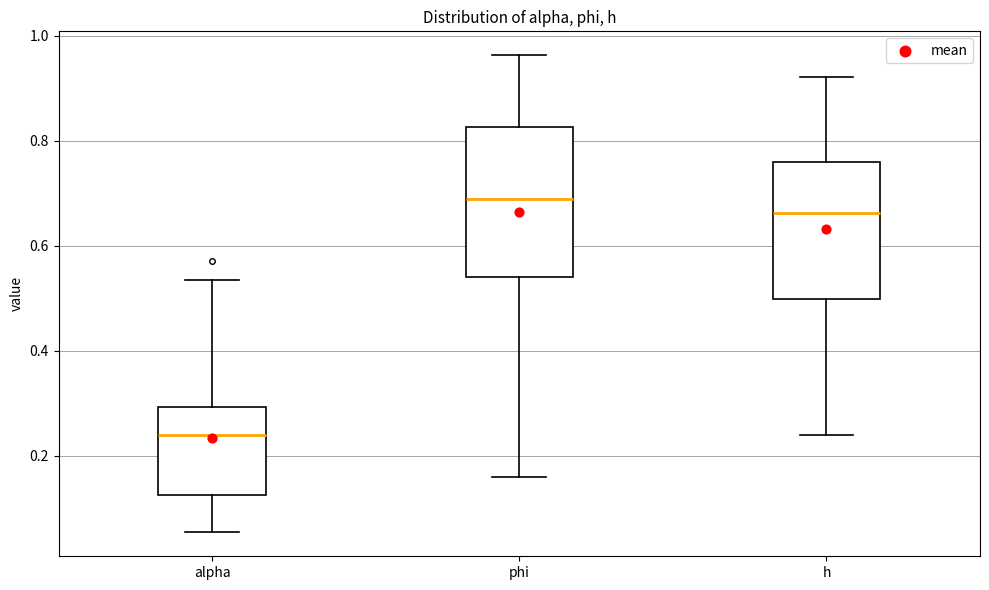

Reading left to right, transcribe this box plot: for each box, give where its median line is, the range the box spans, and where its two whiskers end, as read against the y-axis. The values are not printed on the chart, so give them approximately, as read against the axis.

alpha: median 0.24, box 0.12 to 0.30, whiskers 0.06 to 0.54
phi: median 0.68, box 0.54 to 0.82, whiskers 0.16 to 0.96
h: median 0.66, box 0.50 to 0.76, whiskers 0.24 to 0.92